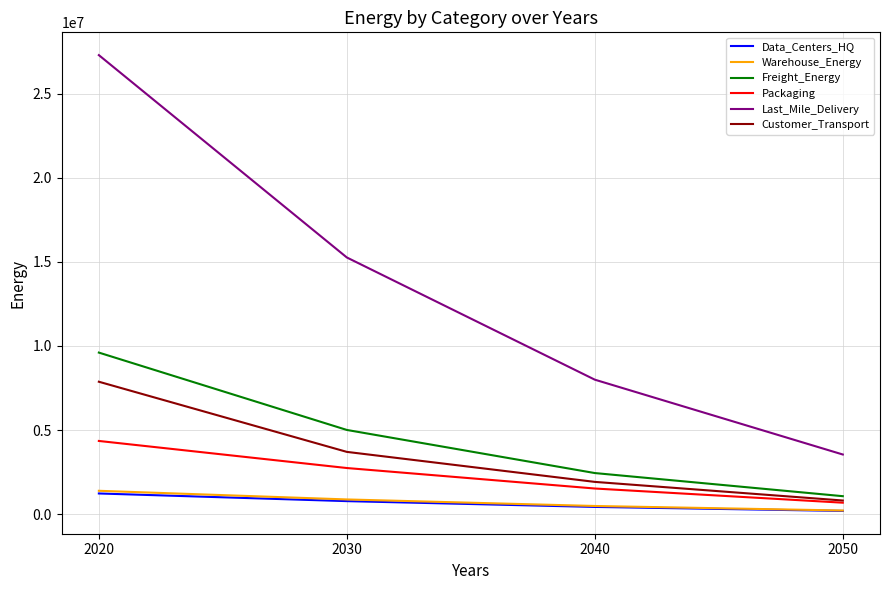

What is the smallest value displayed?

193207.2